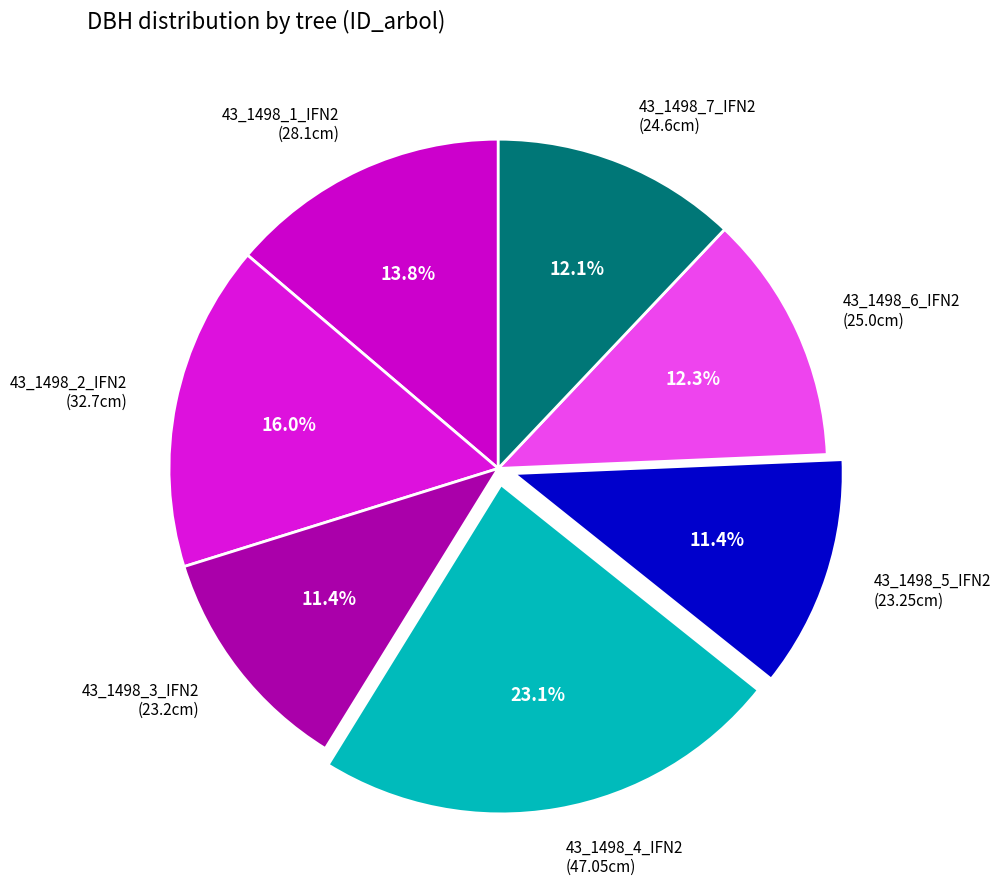

Is there a majority slice in this chart?

No